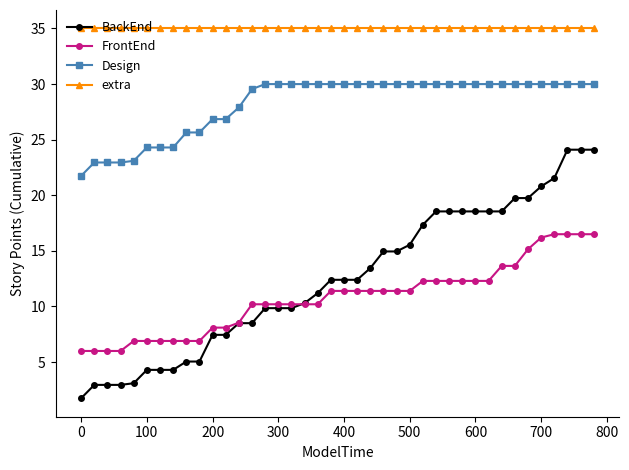

What is the sum of all extra values?

1400.0